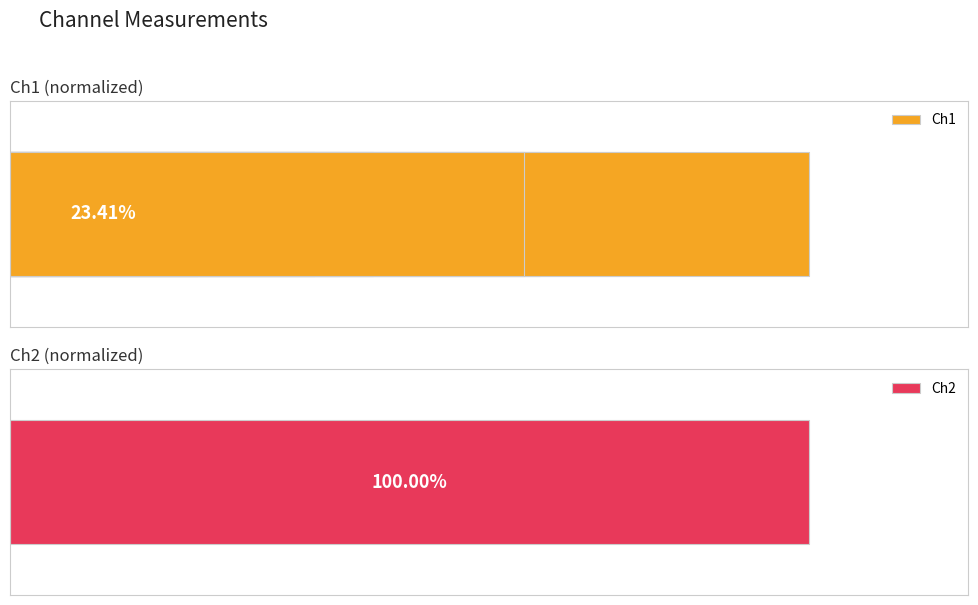

Is it true that the value at 0 is 23.4?

True